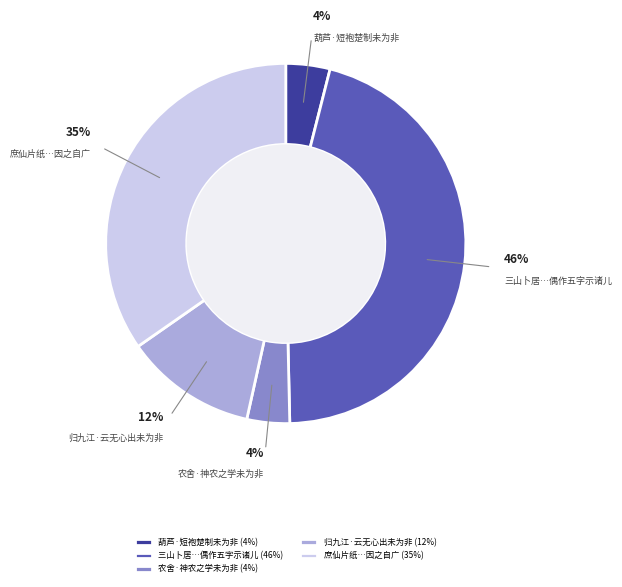

Between 庶仙片纸…因之自广 and 葫芦·短袍楚制未为非, which is larger?

庶仙片纸…因之自广